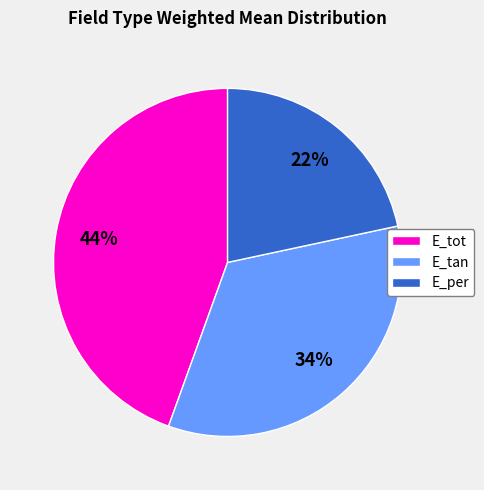

What percentage is the E_per slice, to the nearest percent?

22%